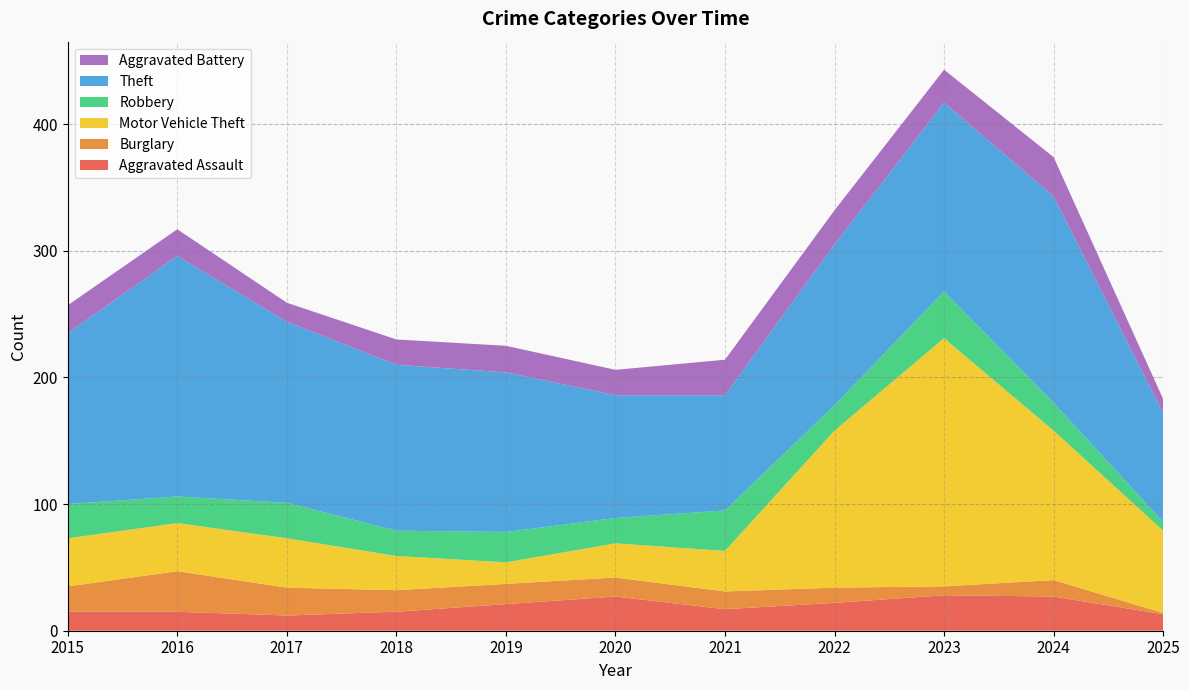

Reading right to left, what are all the values shown in this chart?

Aggravated Assault: 2025=13	2024=27	2023=28	2022=22	2021=17	2020=27	2019=21	2018=15	2017=12	2016=15	2015=15
Burglary: 2025=1	2024=13	2023=7	2022=12	2021=14	2020=15	2019=16	2018=17	2017=22	2016=32	2015=20
Motor Vehicle Theft: 2025=65	2024=118	2023=196	2022=124	2021=32	2020=27	2019=17	2018=27	2017=39	2016=38	2015=38
Robbery: 2025=7	2024=22	2023=37	2022=20	2021=32	2020=20	2019=24	2018=20	2017=28	2016=21	2015=27
Theft: 2025=86	2024=163	2023=149	2022=127	2021=91	2020=97	2019=126	2018=131	2017=143	2016=190	2015=135
Aggravated Battery: 2025=11	2024=31	2023=26	2022=27	2021=28	2020=20	2019=21	2018=20	2017=15	2016=21	2015=22